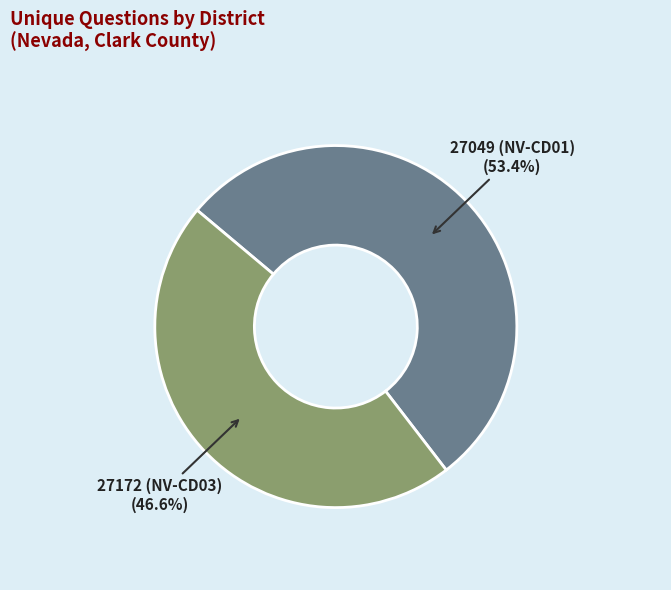

Is it true that 27049 (NV-CD01) is 53% of the pie?

True